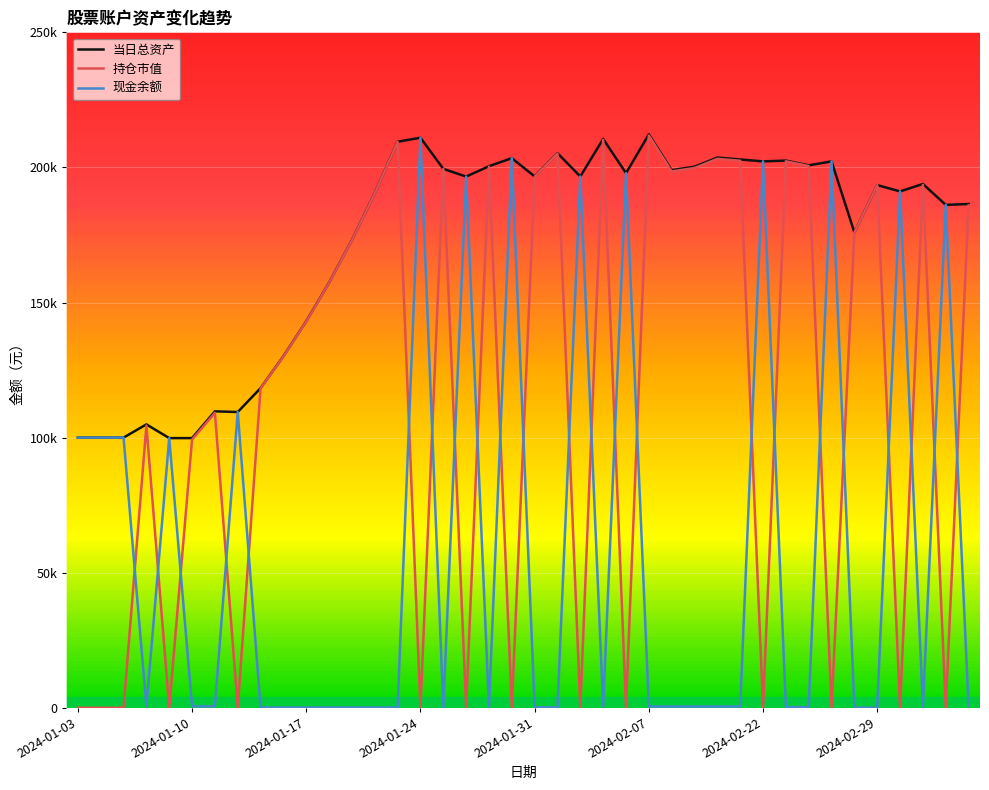

At which category does the chart reach its minimum across all series?

2024-01-03